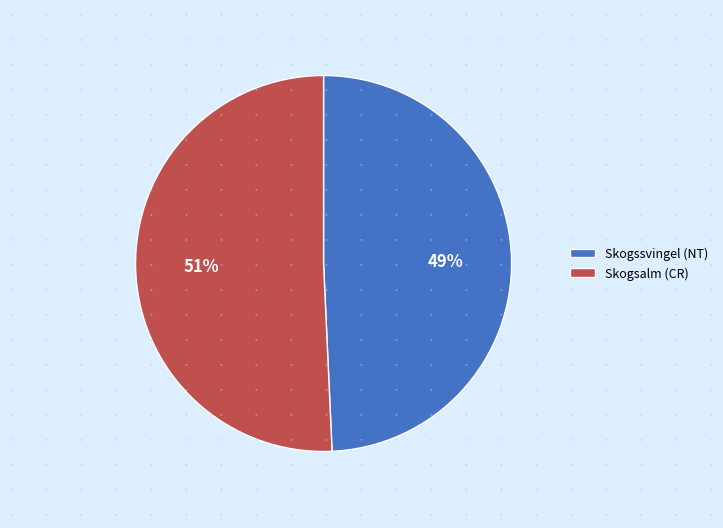

Between Skogsalm (CR) and Skogssvingel (NT), which is larger?

Skogsalm (CR)